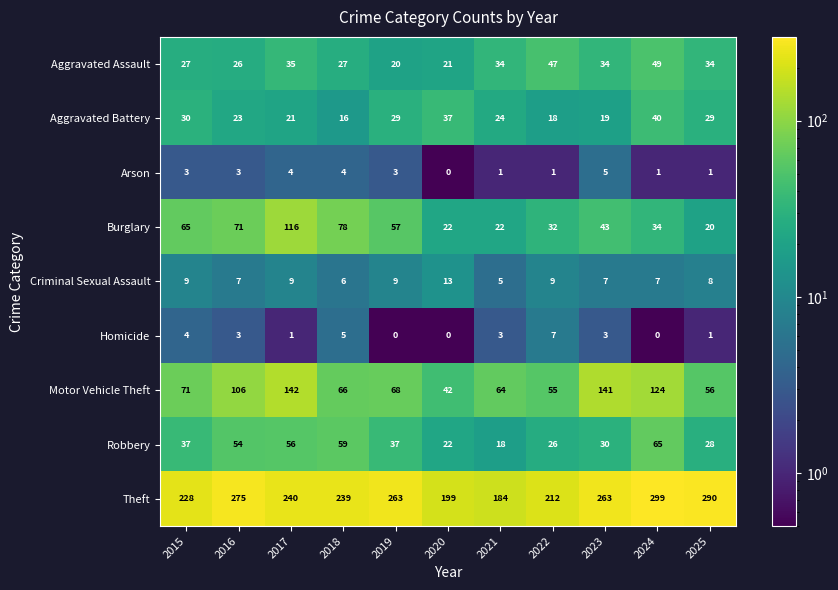

Is it true that Aggravated Battery equals 46 at 2019?

False